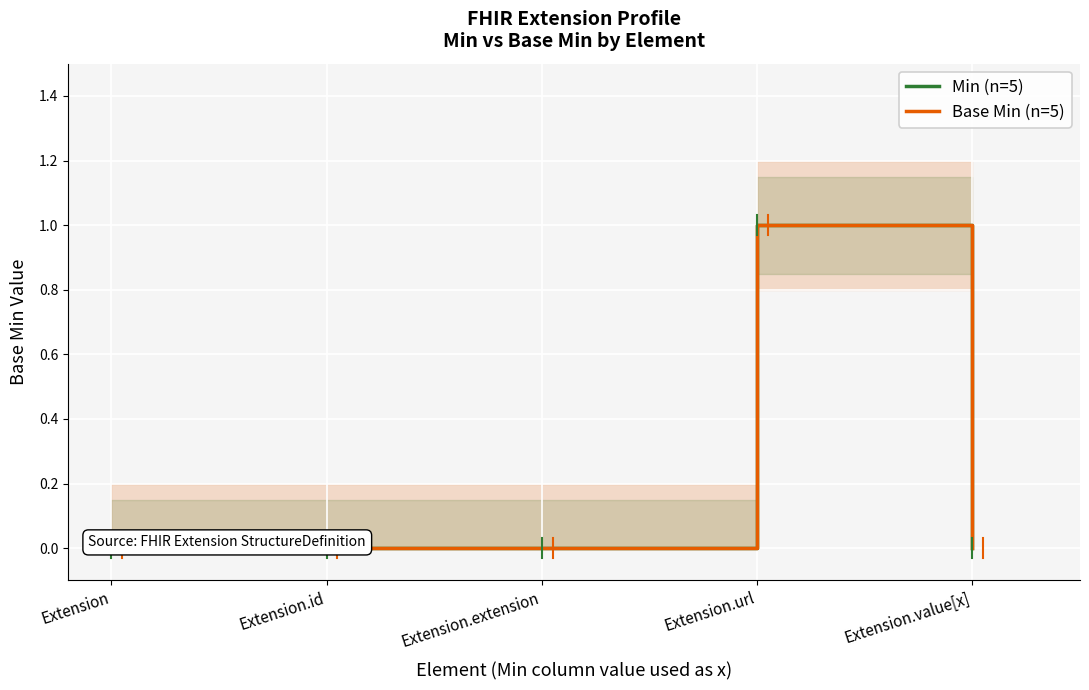

What is the difference between the Base Min (n=5) values at Extension.url and Extension.extension?

1